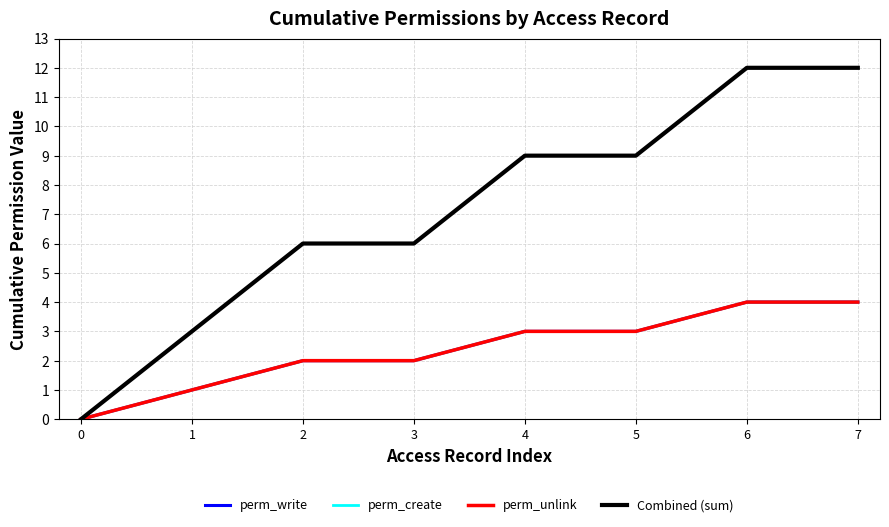

Does the chart have visible grid lines?

Yes